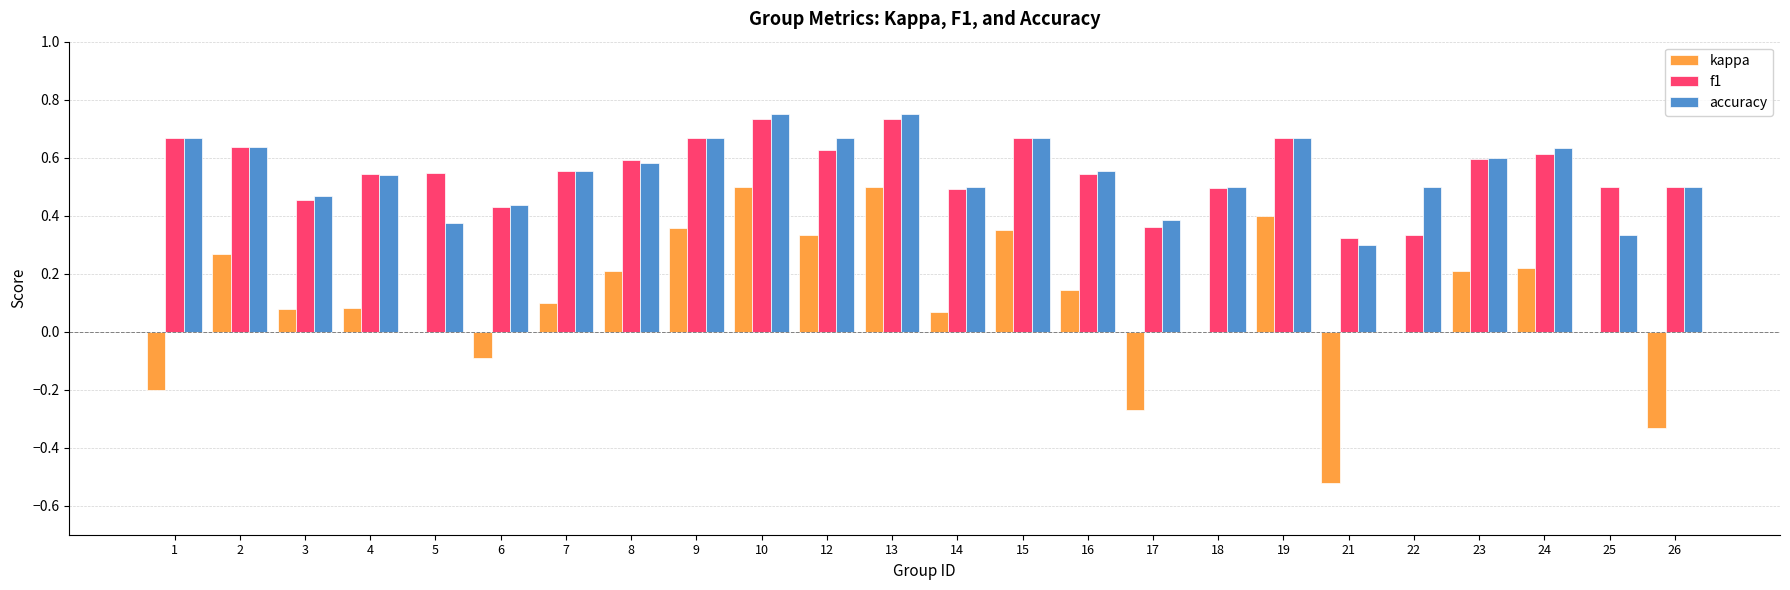

What are all the series names shown in the legend?

kappa, f1, accuracy